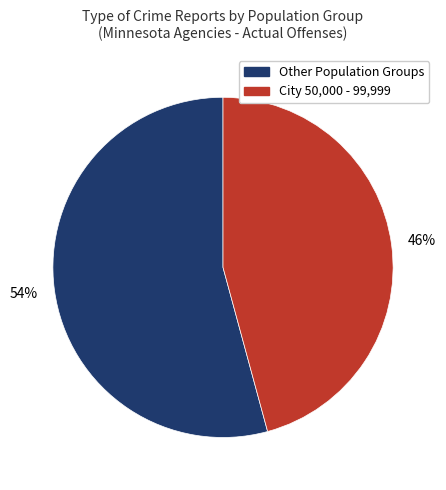

Which category has the biggest portion of the pie?

Other Population Groups